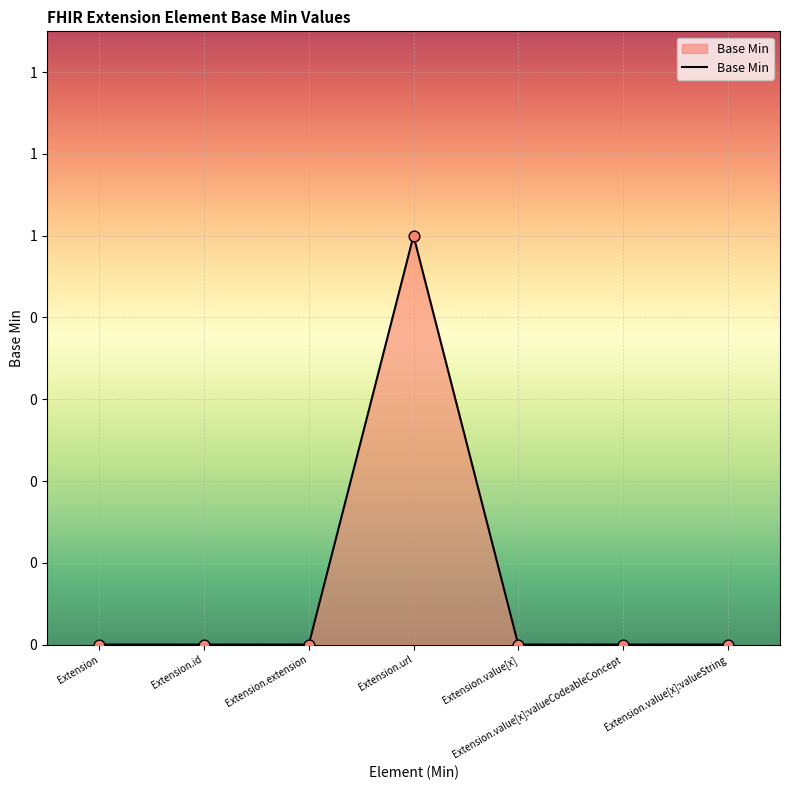

Which has a higher value, Extension or Extension.value[x]?

Extension